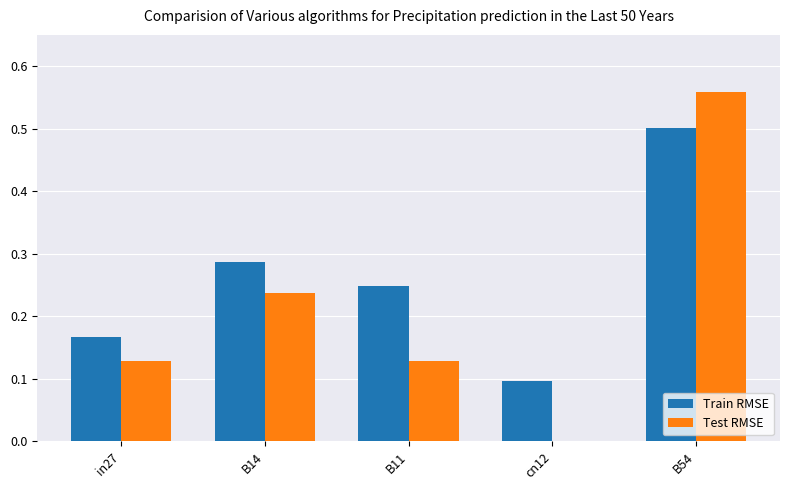

What is the sum of all Train RMSE values?

1.3